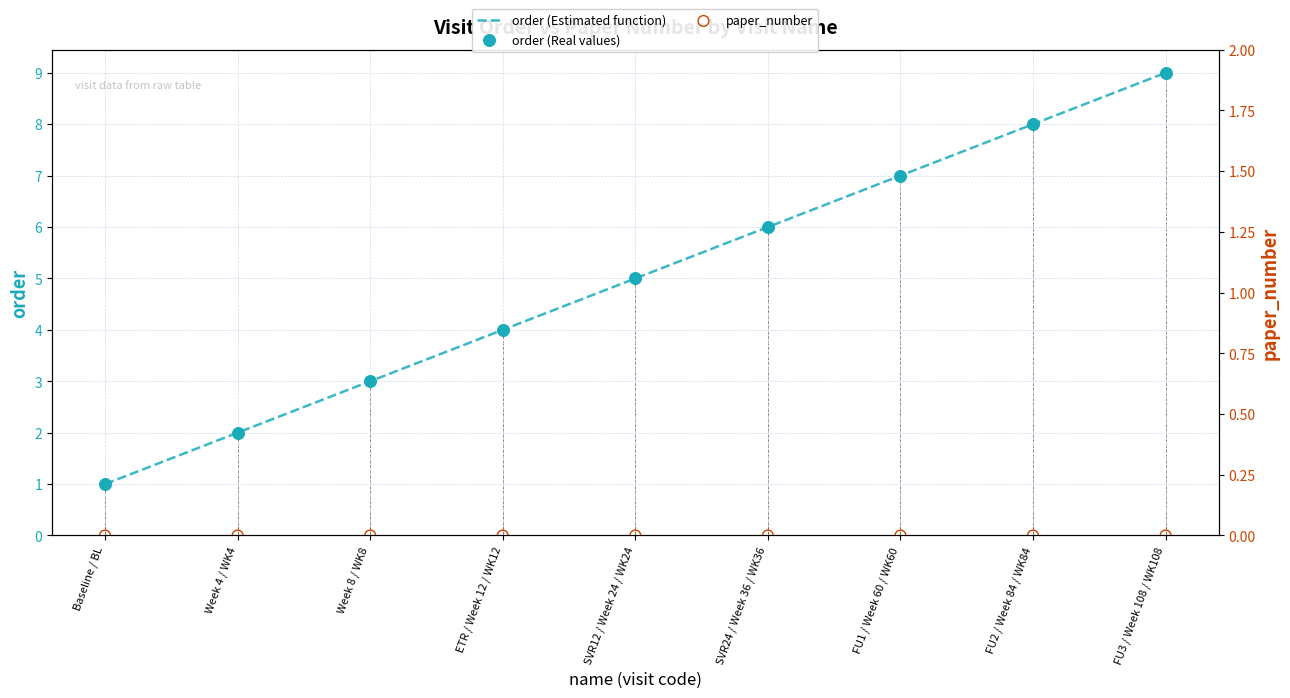

Which series has the widest spread of Y values?

order (Estimated function)